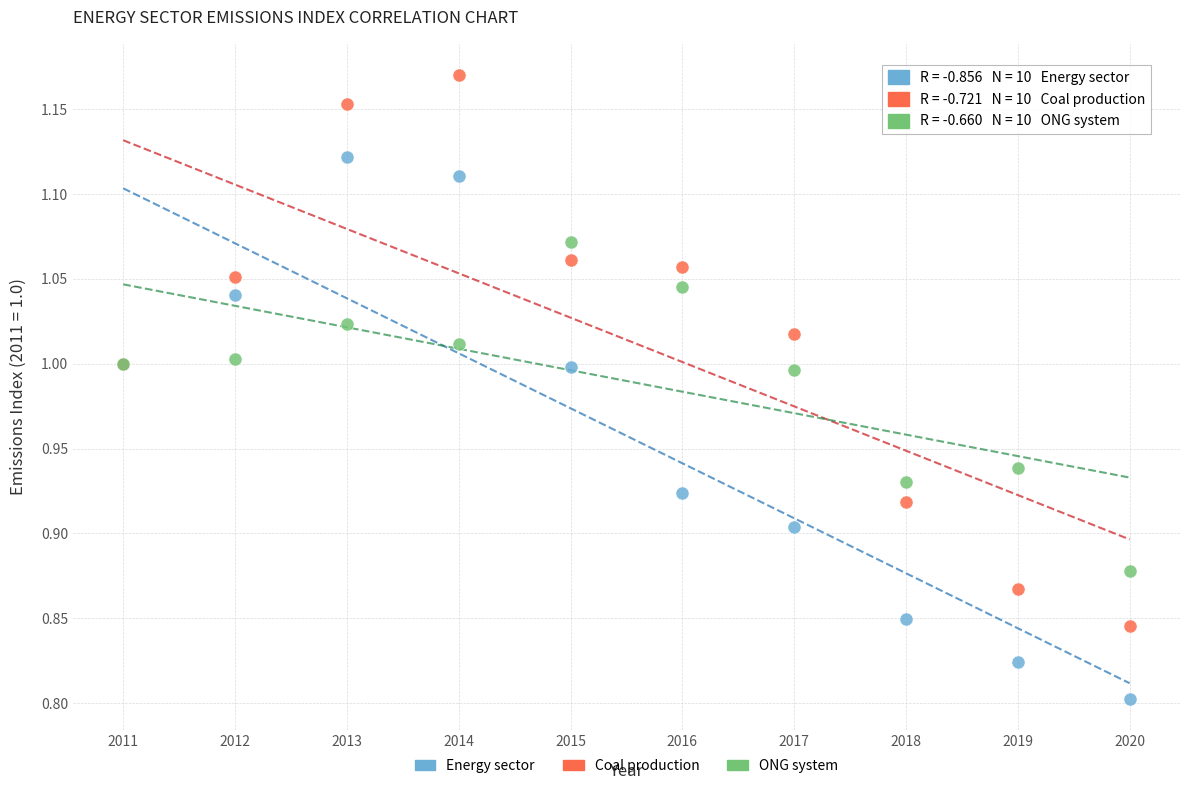

Which series reaches the maximum Y coordinate?

Coal production